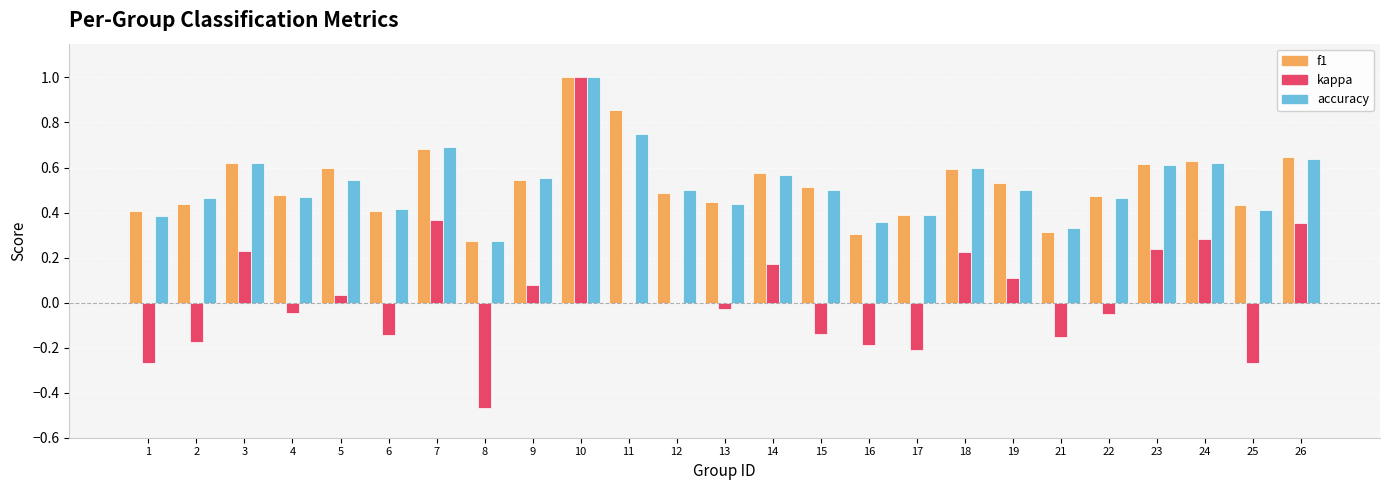

True or false: f1 has a value of 0.8 at 9.

False